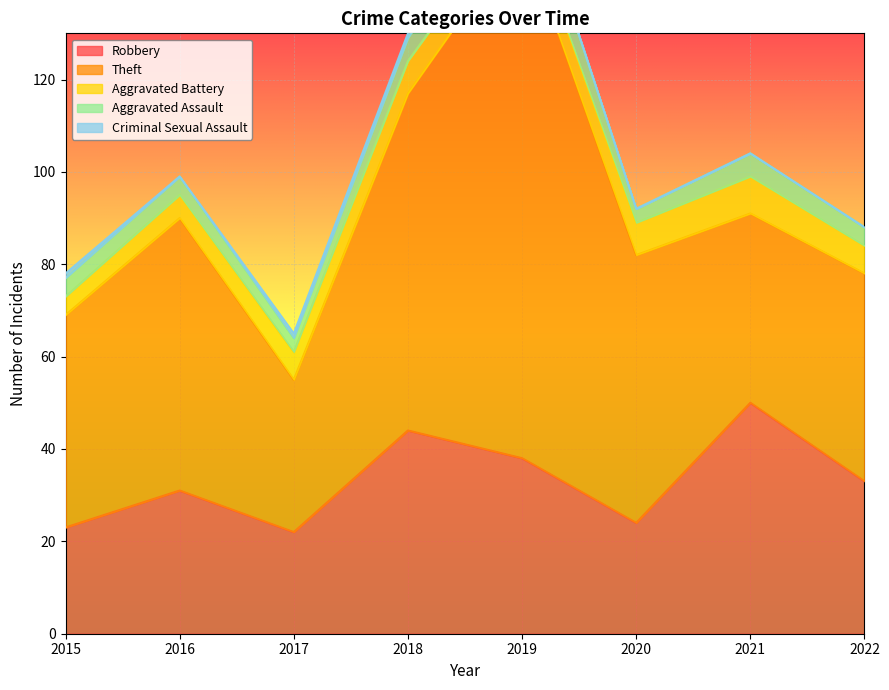

Which has a higher value, 2015 or 2021?

2021